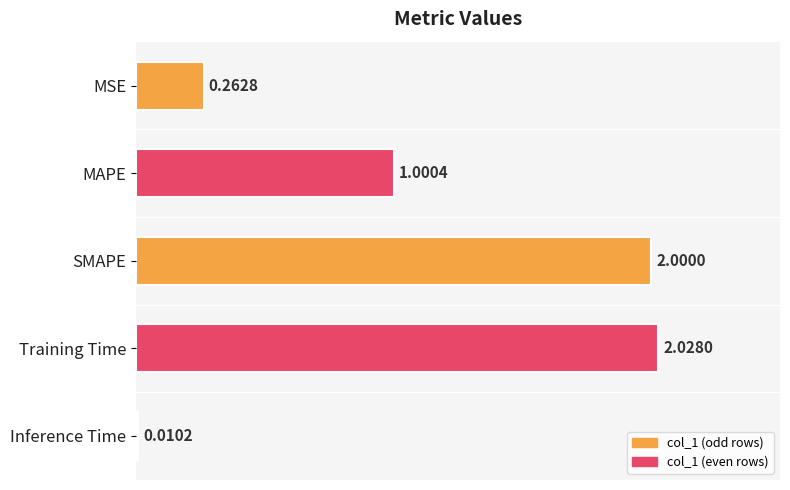

At which label is the value closest to 1?

MAPE